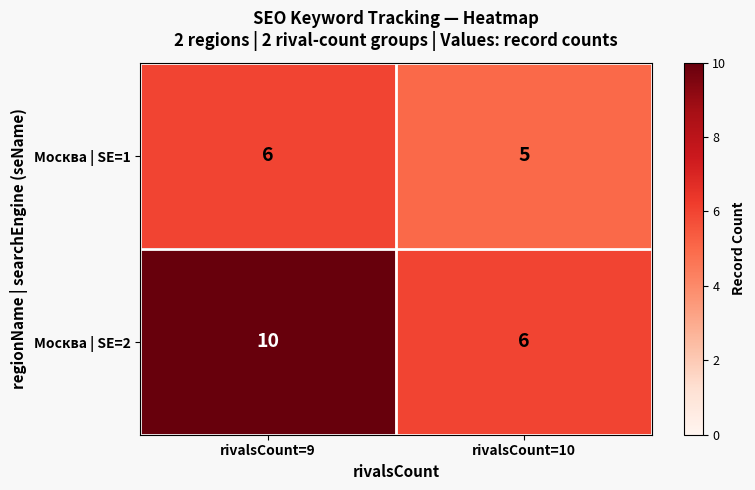

How many series are shown in this chart?

2